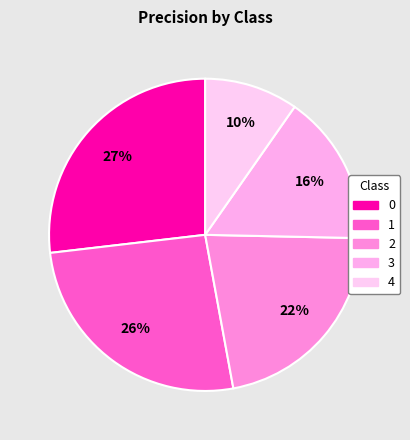

Is there a majority slice in this chart?

No